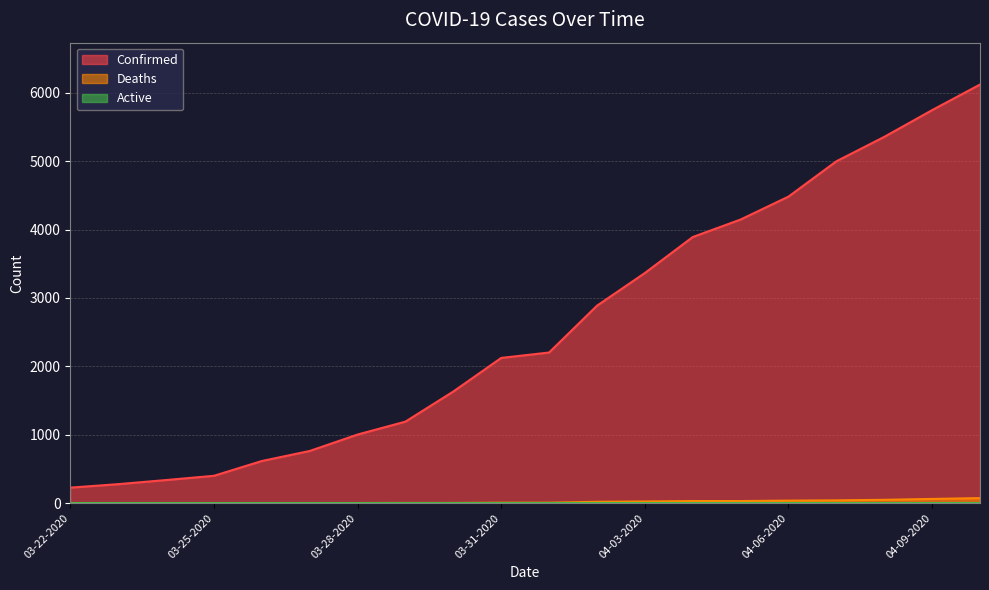

The value of Confirmed at 04-09-2020 is 5745. True or false?

True